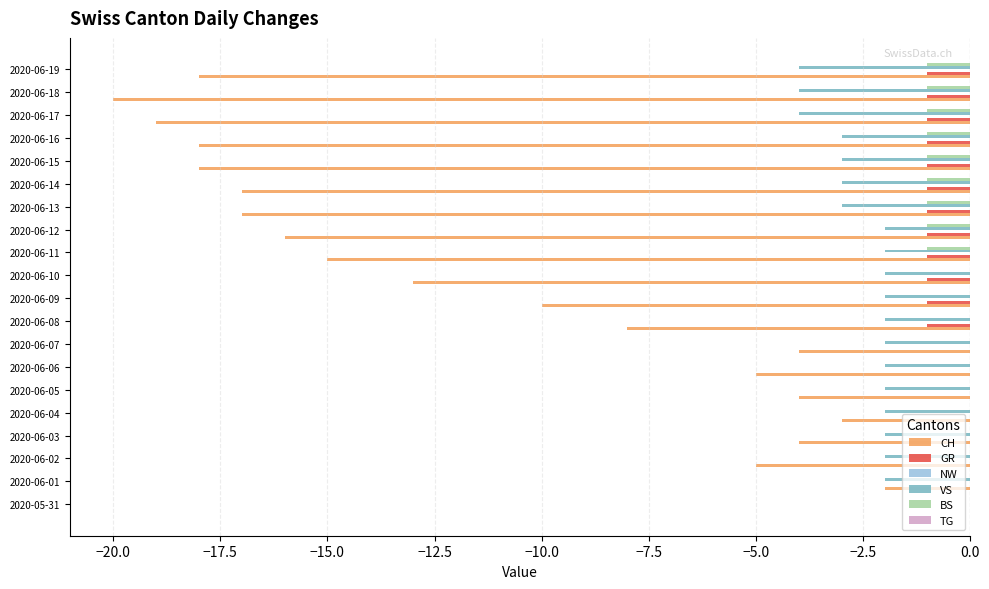

What is the sum of the CH values at 2020-06-03 and 2020-06-17?

-23